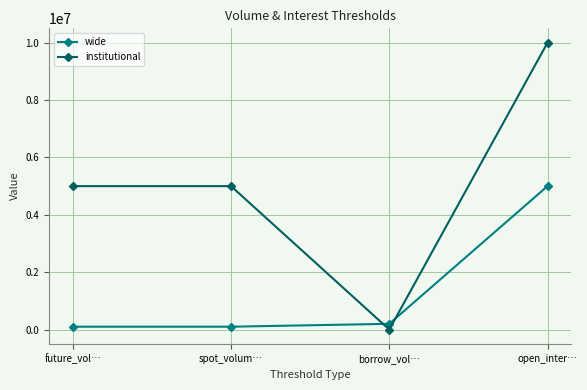

What are all the series names shown in the legend?

wide, institutional